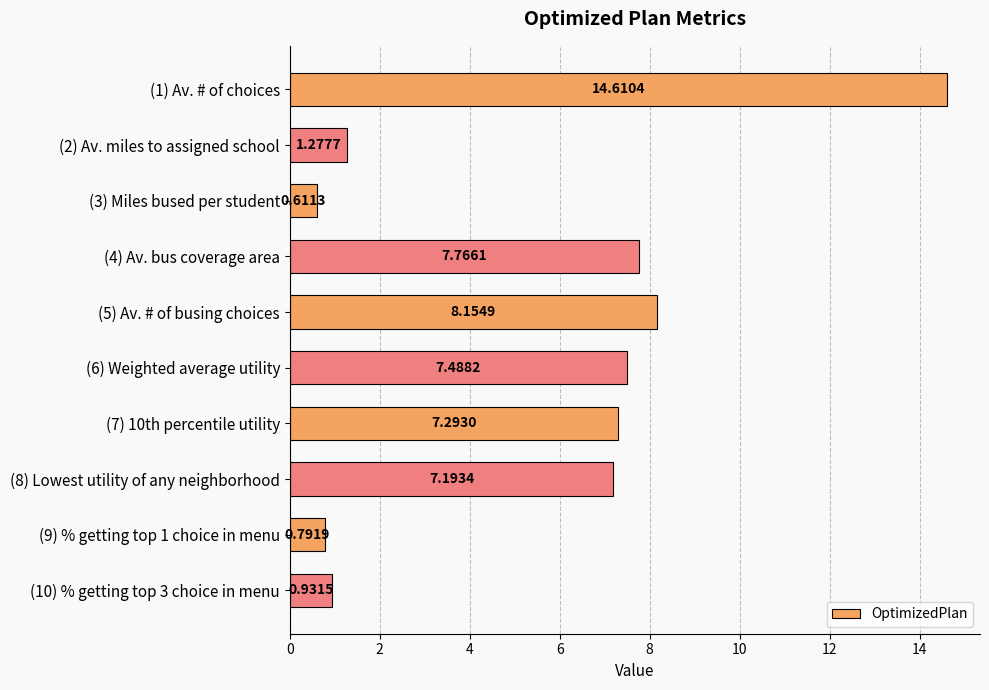

Which has a higher value, (5) Av. # of busing choices or (1) Av. # of choices?

(1) Av. # of choices